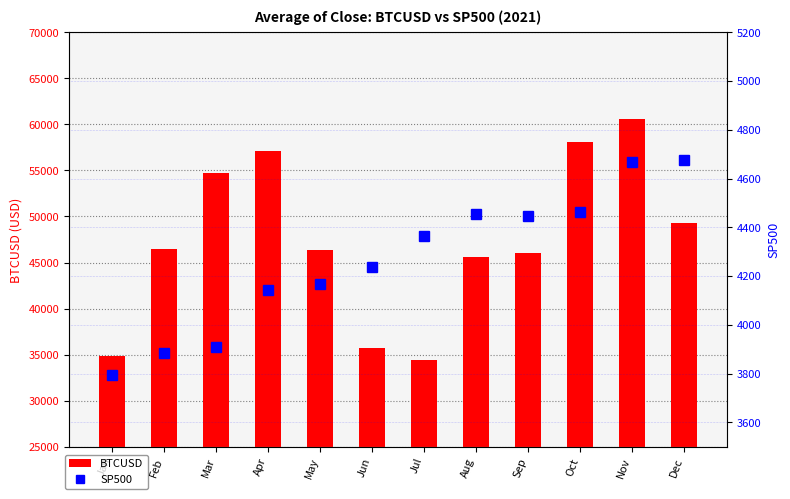

Where does the SP500 series first go above 4363?

Jul